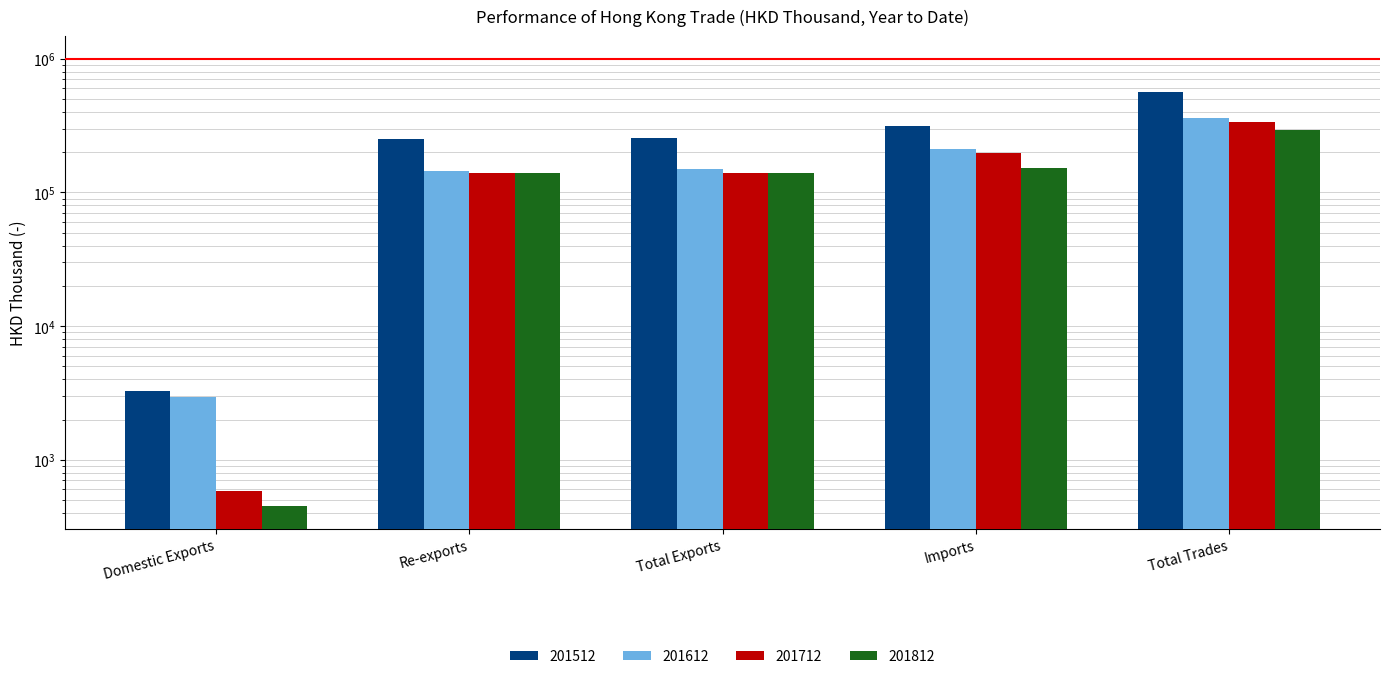

Rank the series at Re-exports from highest to lowest value.

201512, 201612, 201812, 201712